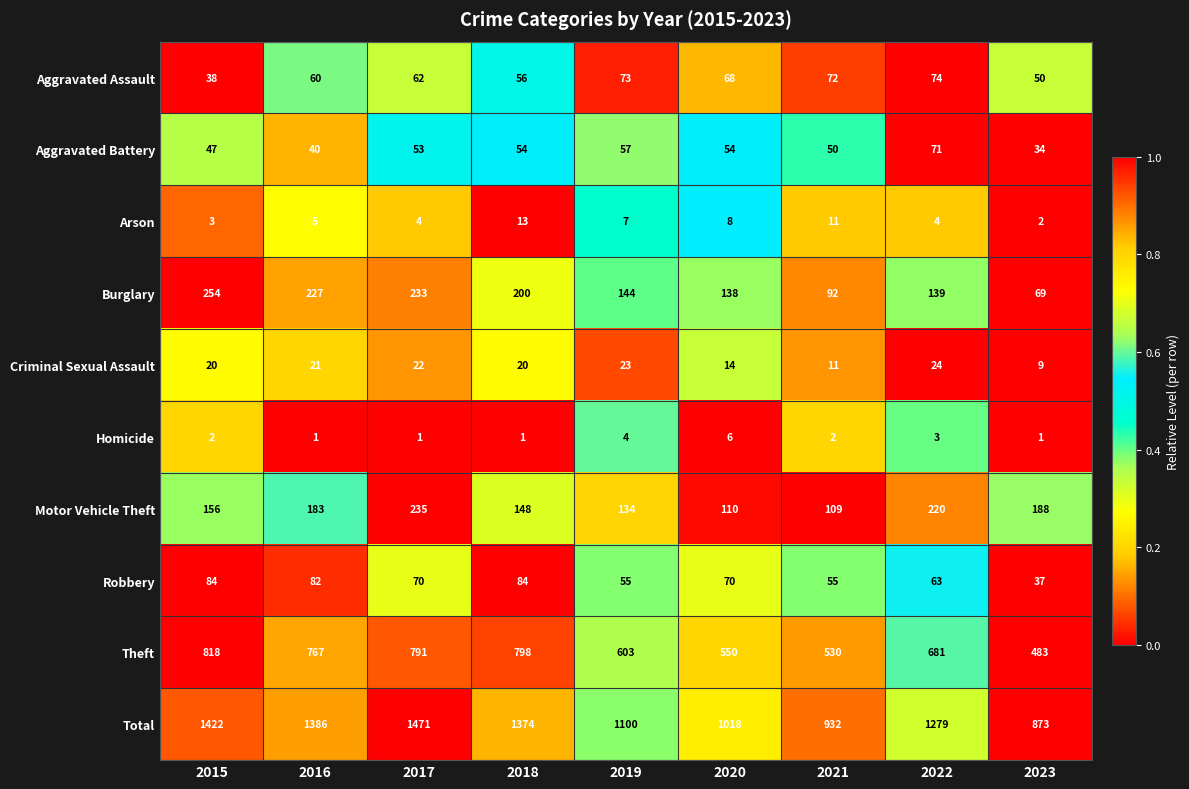

List the series in order of their peak value, highest first.

Total, Theft, Burglary, Motor Vehicle Theft, Robbery, Aggravated Assault, Aggravated Battery, Criminal Sexual Assault, Arson, Homicide